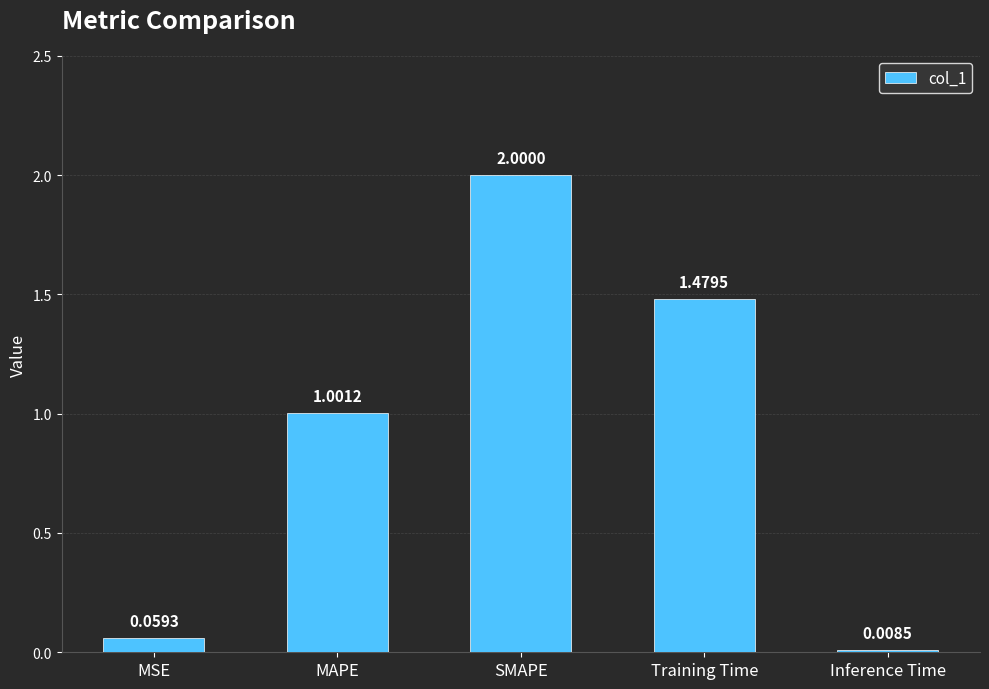

Between Inference Time and MAPE, which is larger?

MAPE